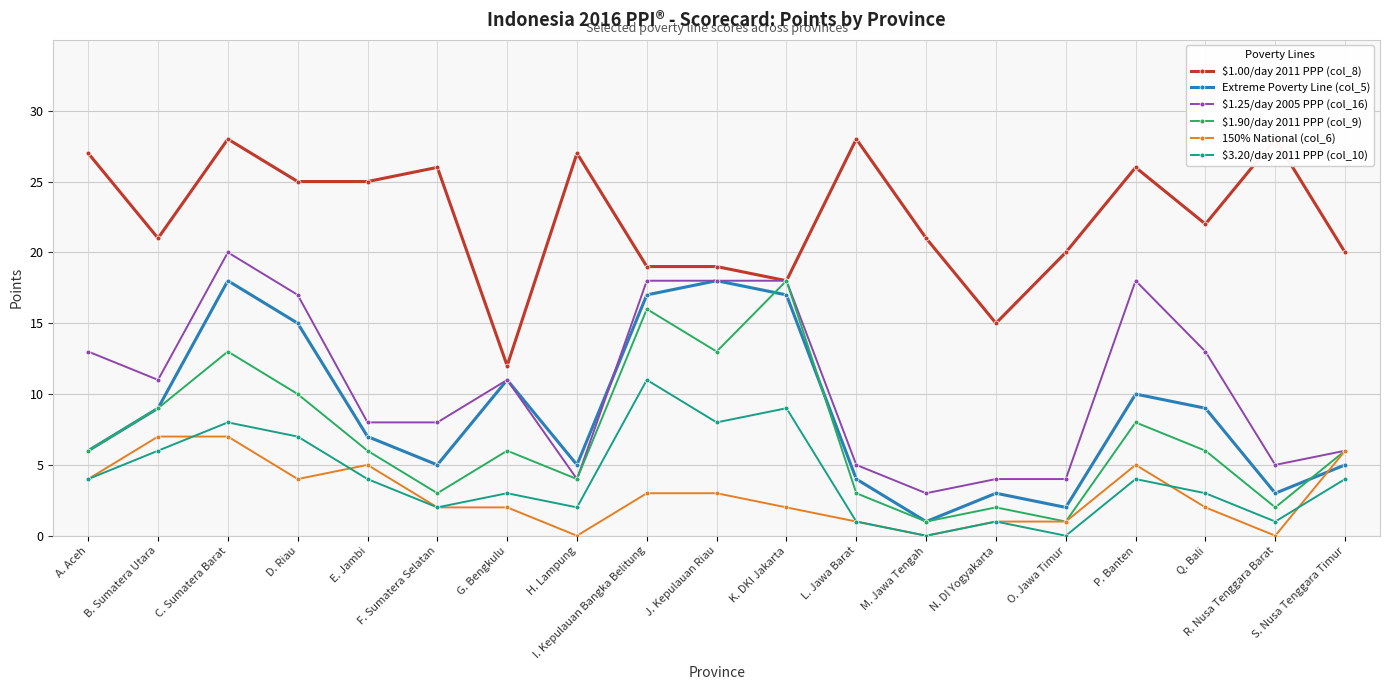

The $1.25/day 2005 PPP (col_16) series shows 6 at S. Nusa Tenggara Timur. True or false?

True